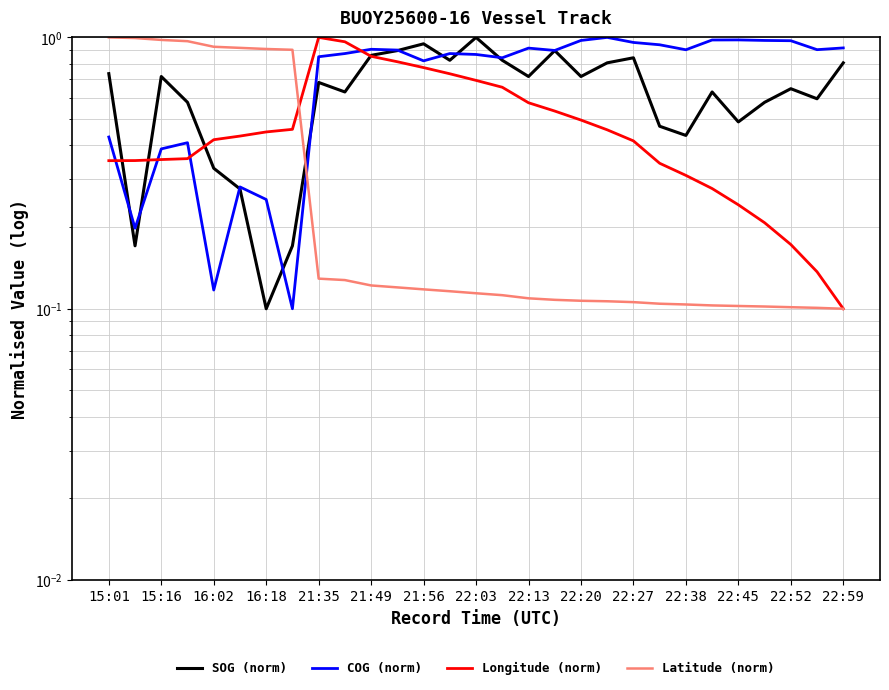

What position from the right is 15?

14